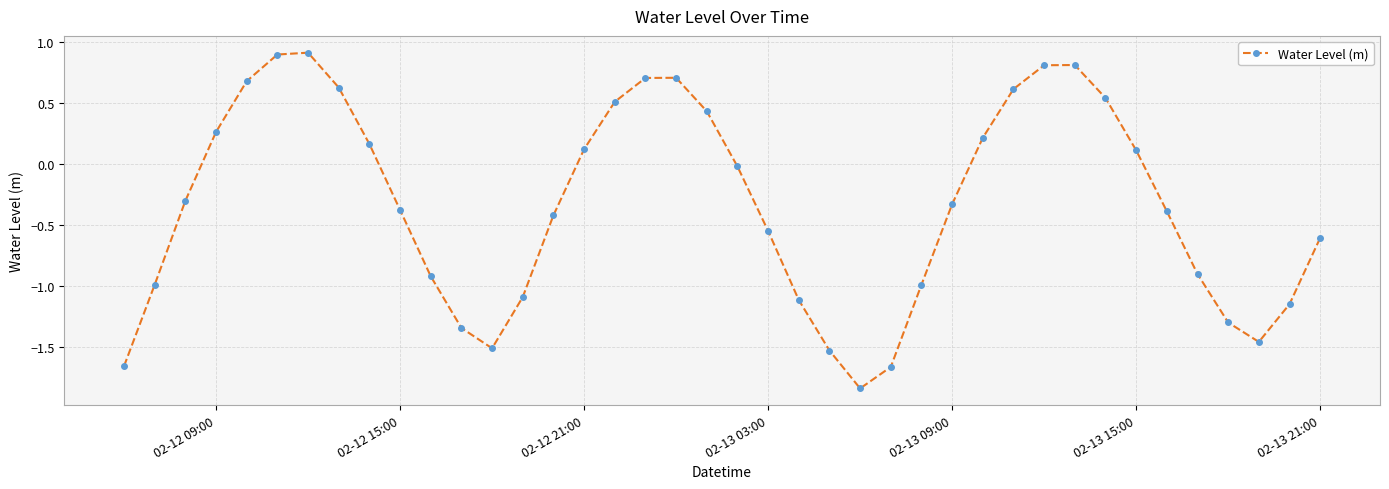

What is the greatest value displayed?

0.9